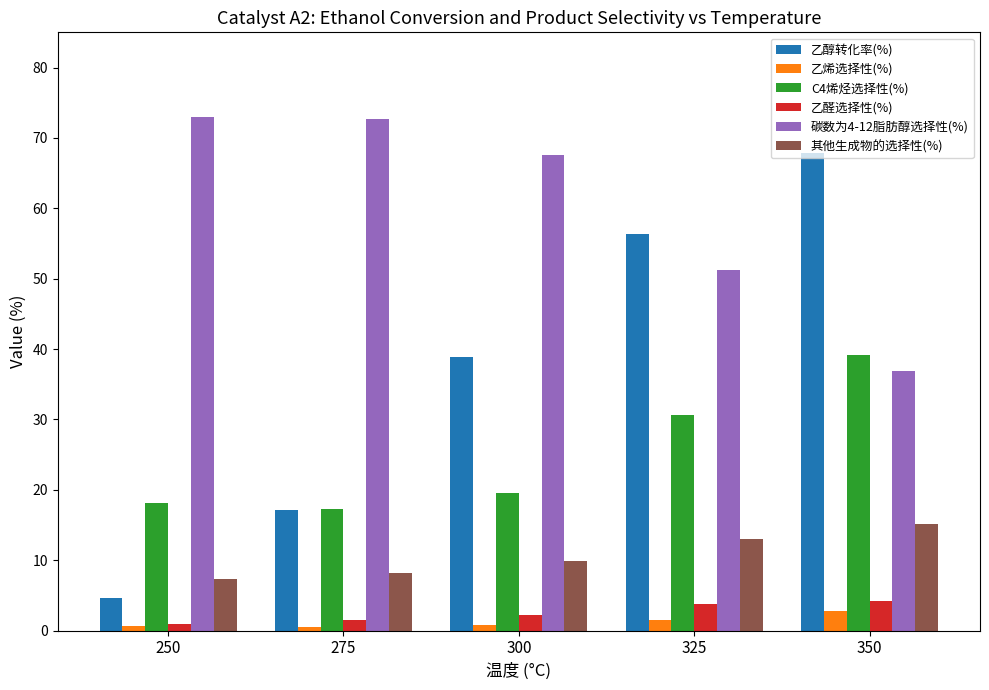

How many categories are shown in the chart?

5